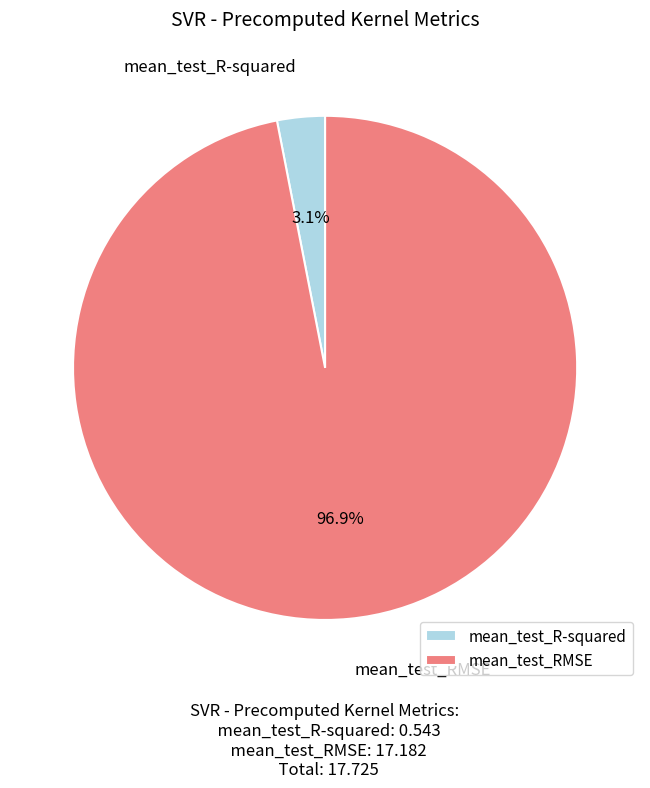

Between mean_test_R-squared and mean_test_RMSE, which is larger?

mean_test_RMSE